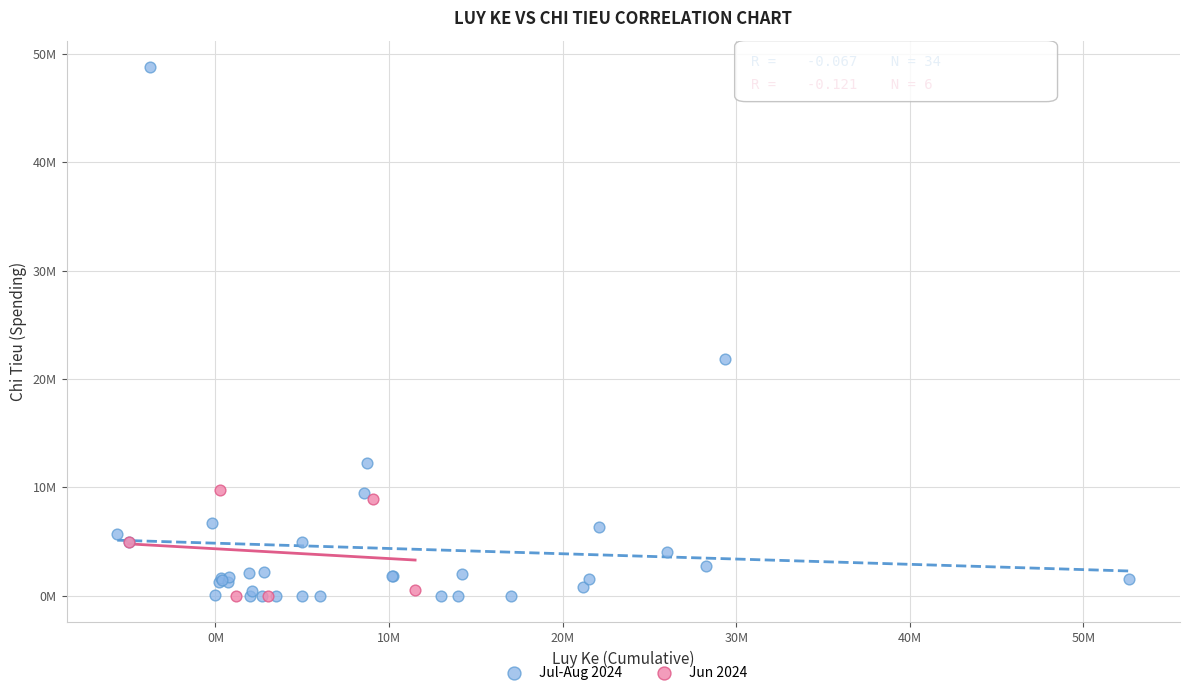

Which series has the largest Y range (max minus min)?

Jul-Aug 2024